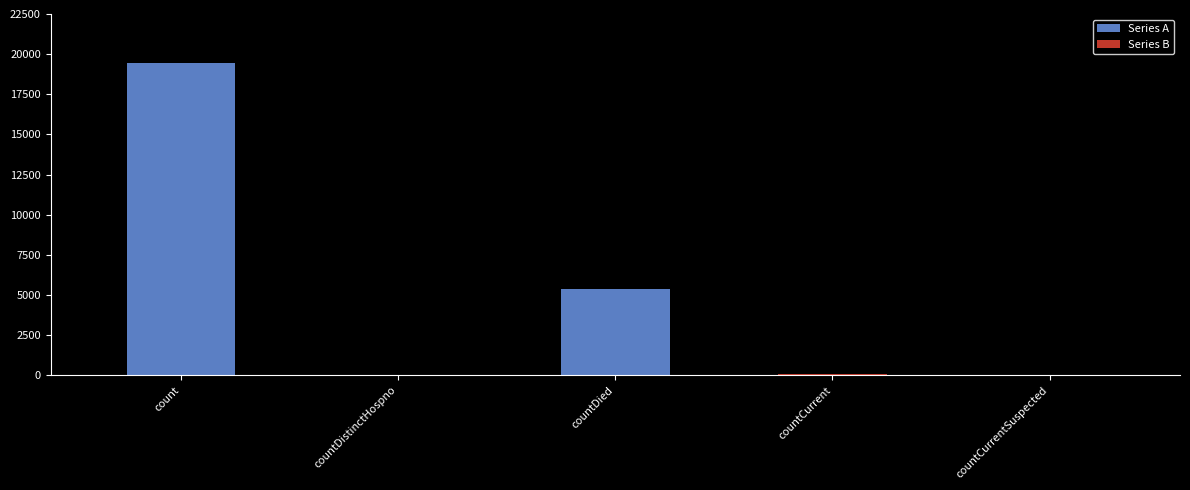

What is the label of the 4th bar from the left?

countCurrent